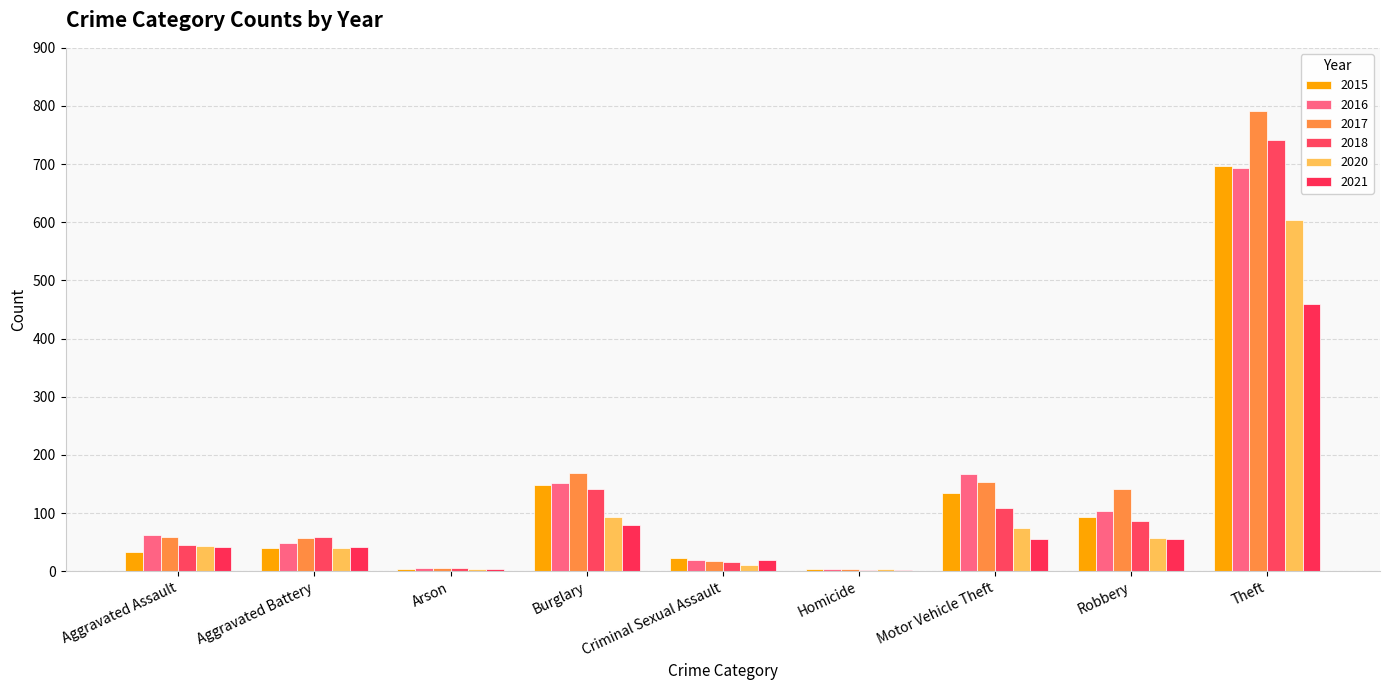

What is the difference between the highest and lowest values at Theft?

331